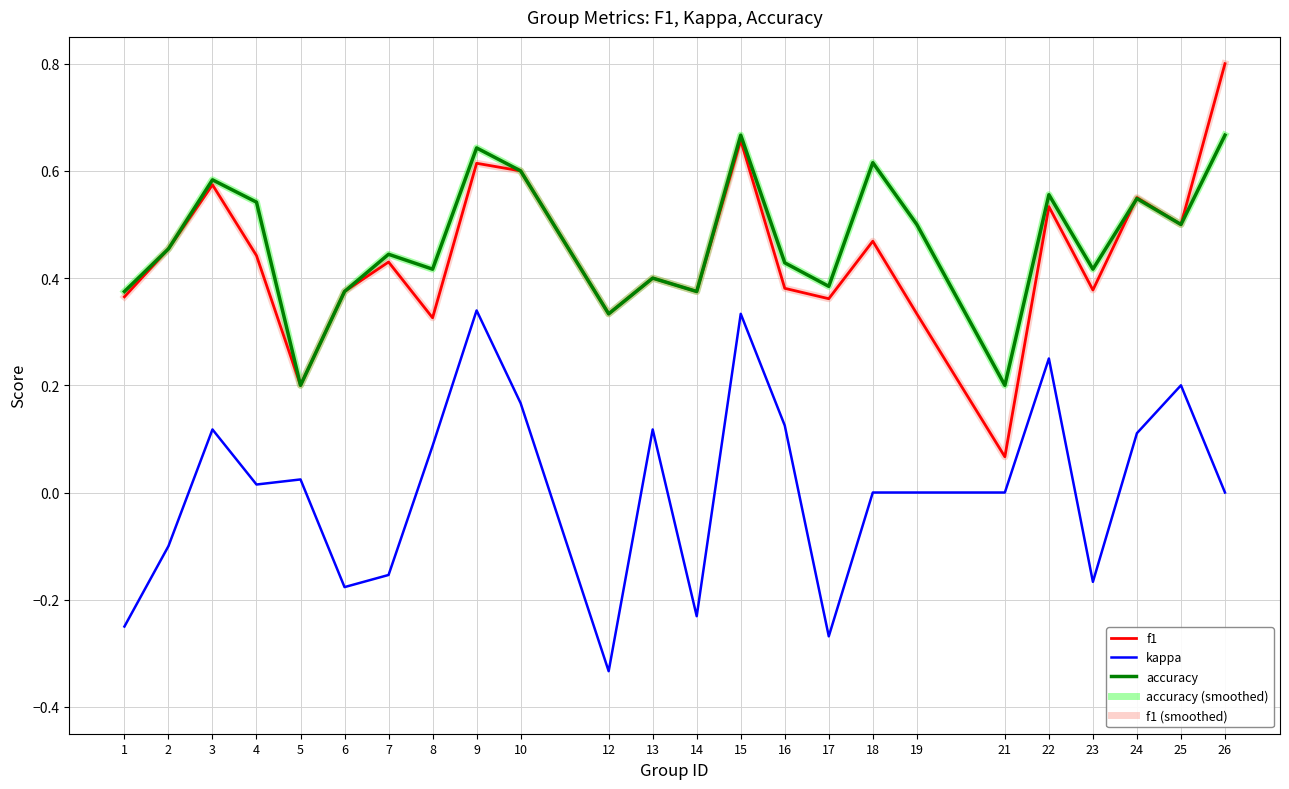

What is the difference between the f1 (smoothed) values at 7 and 9?

0.2